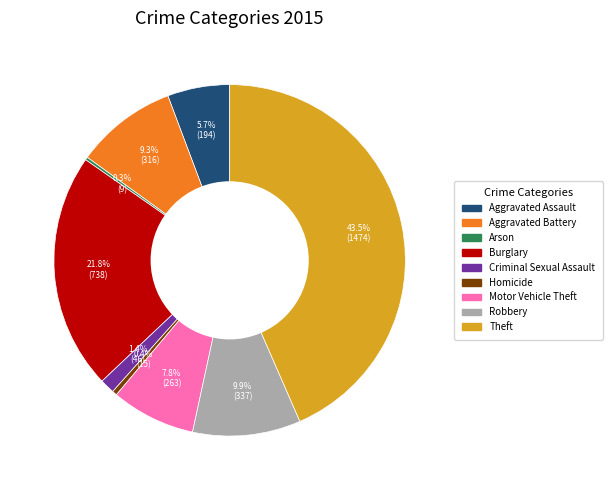

Which has a higher value, Motor Vehicle Theft or Robbery?

Robbery